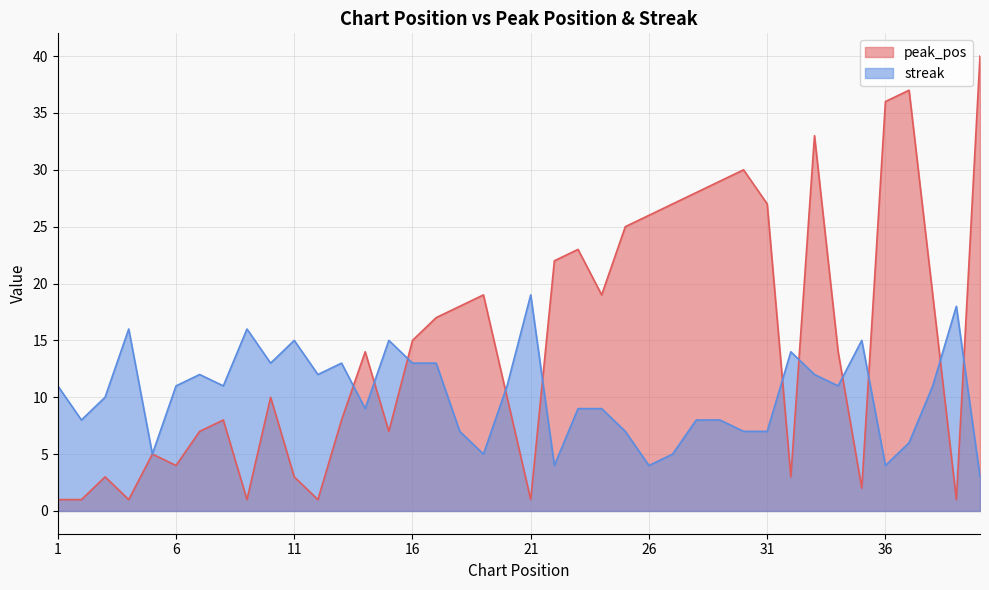

At which category is the sum across all series the highest?

33